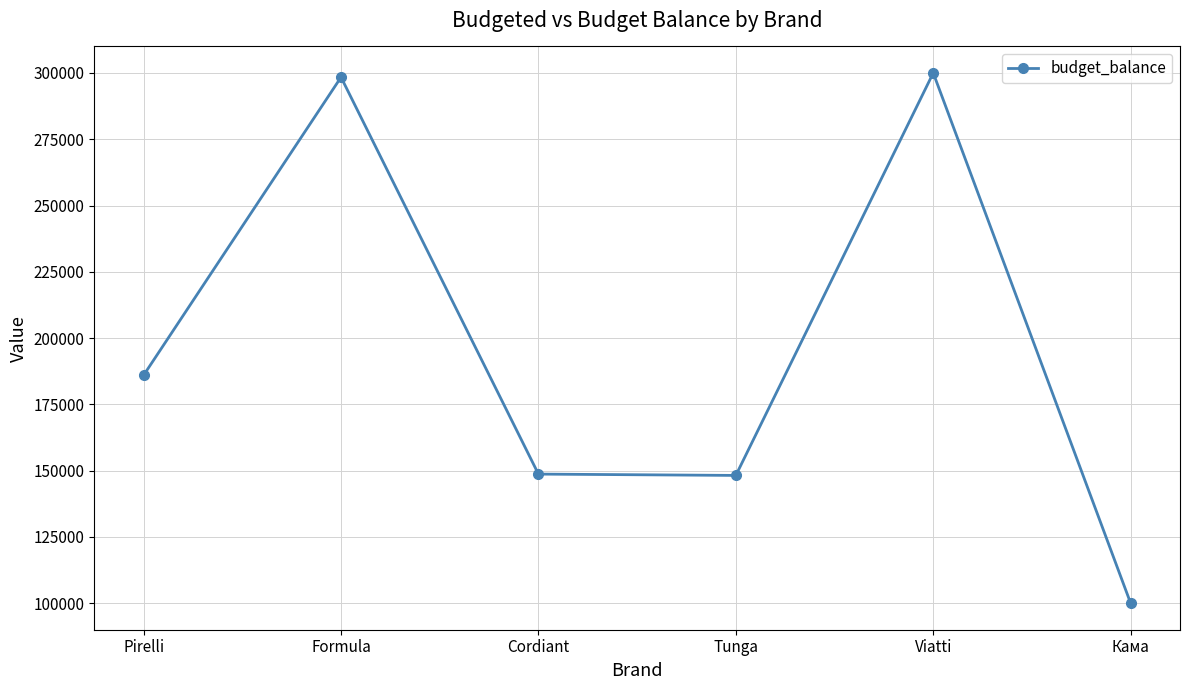

What is the difference between the values at Formula and Tunga?

150200